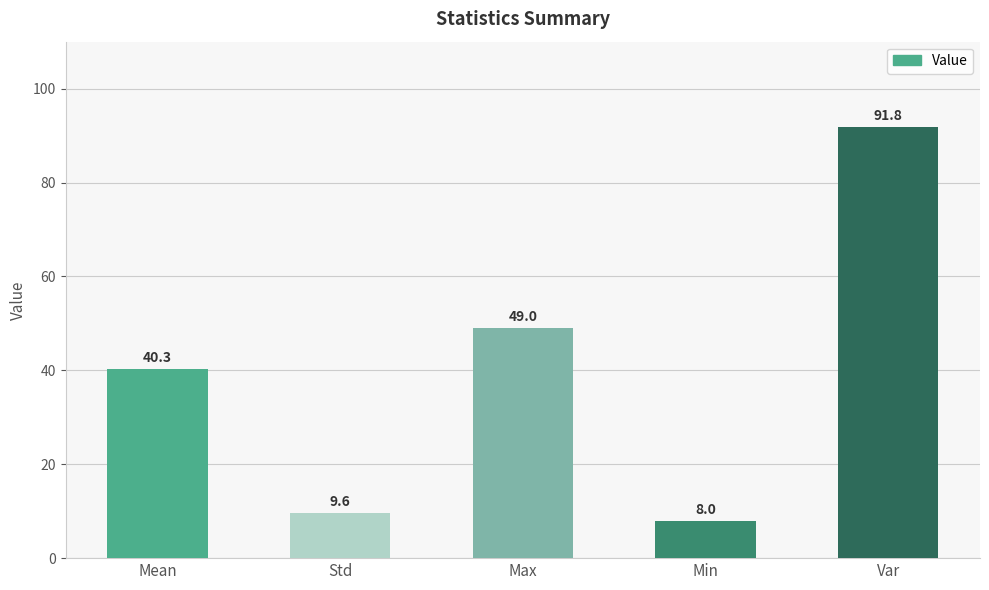

What position from the right is Max?

3